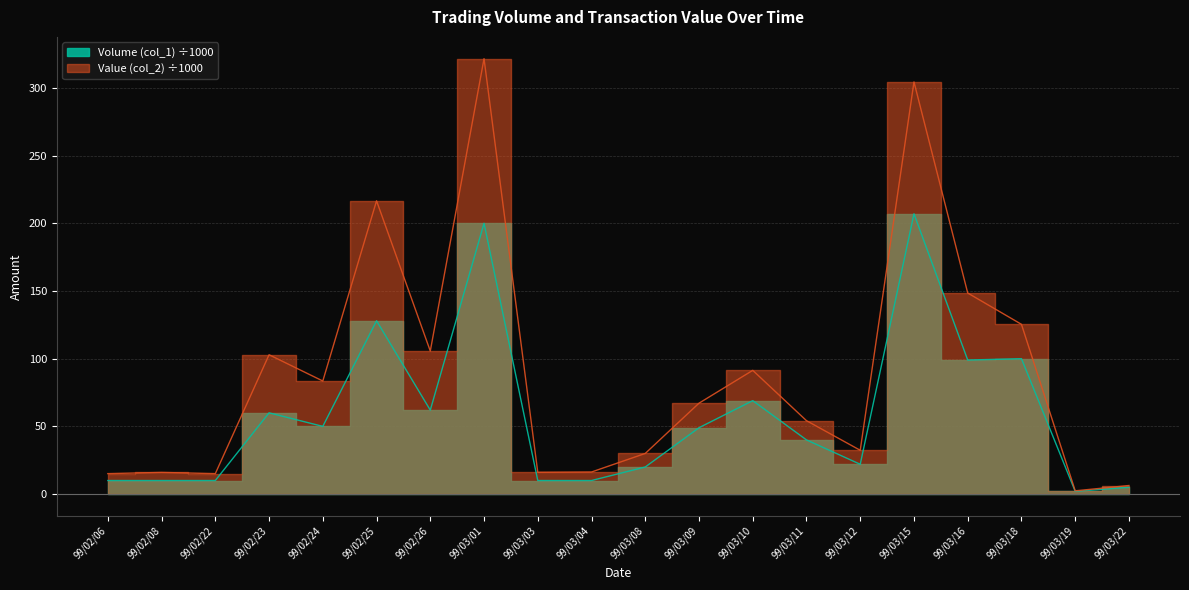

True or false: Volume (col_1) and Value (col_2) cross at least once.

False